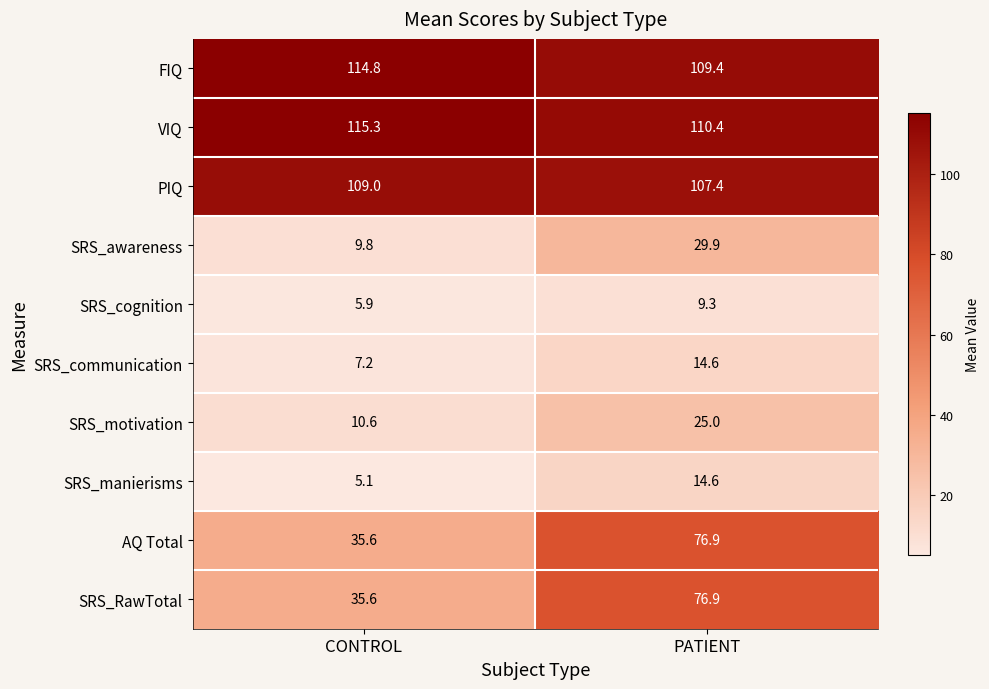

What is the average value of the FIQ series?

112.1